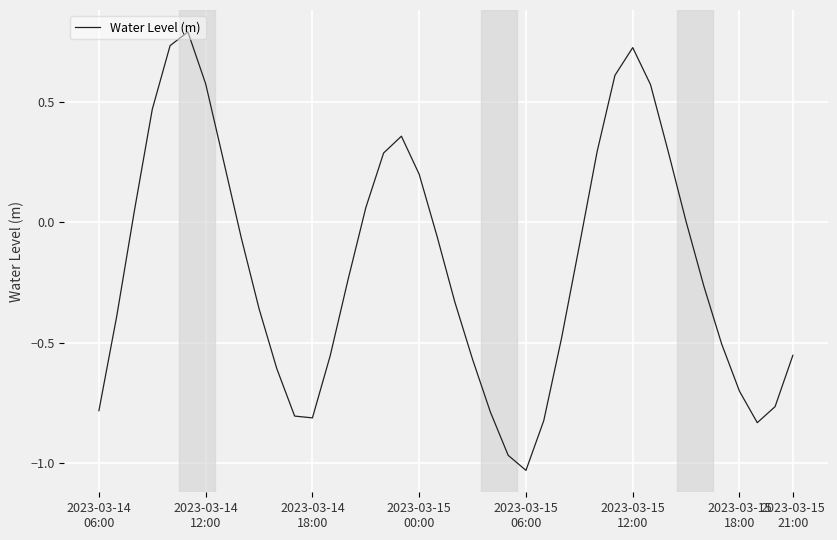

Is this an area chart (filled region under the line)?

No